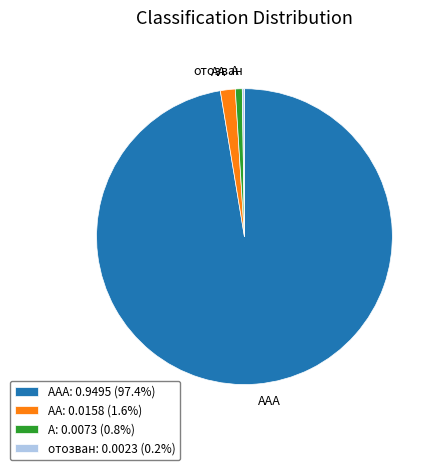

Approximately how many times larger is the value at AAA compared to AA?

60.0